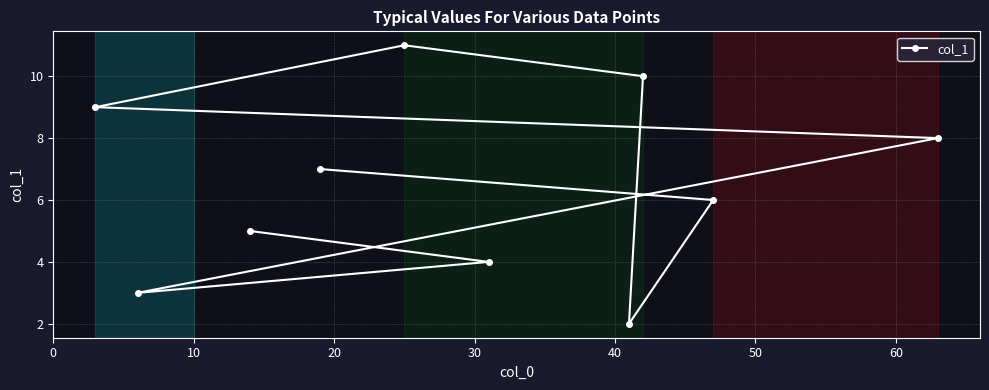

Does the chart have visible grid lines?

Yes